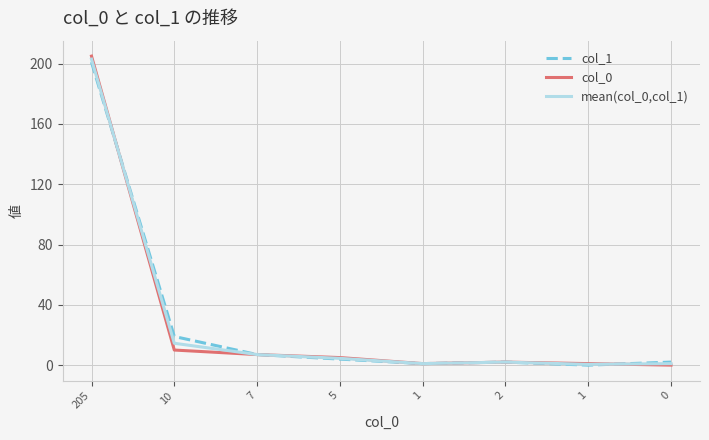

Which series changed the most between 10 and 0?

col_1